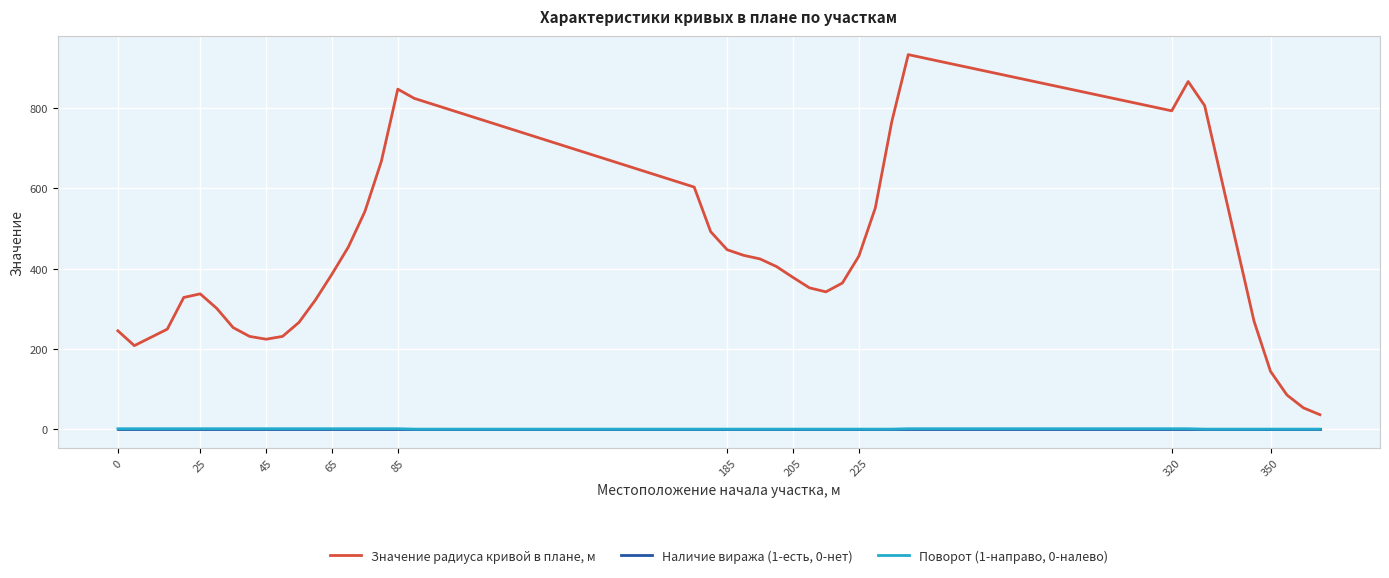

Which series has the largest total across all categories?

Значение радиуса кривой в плане, м